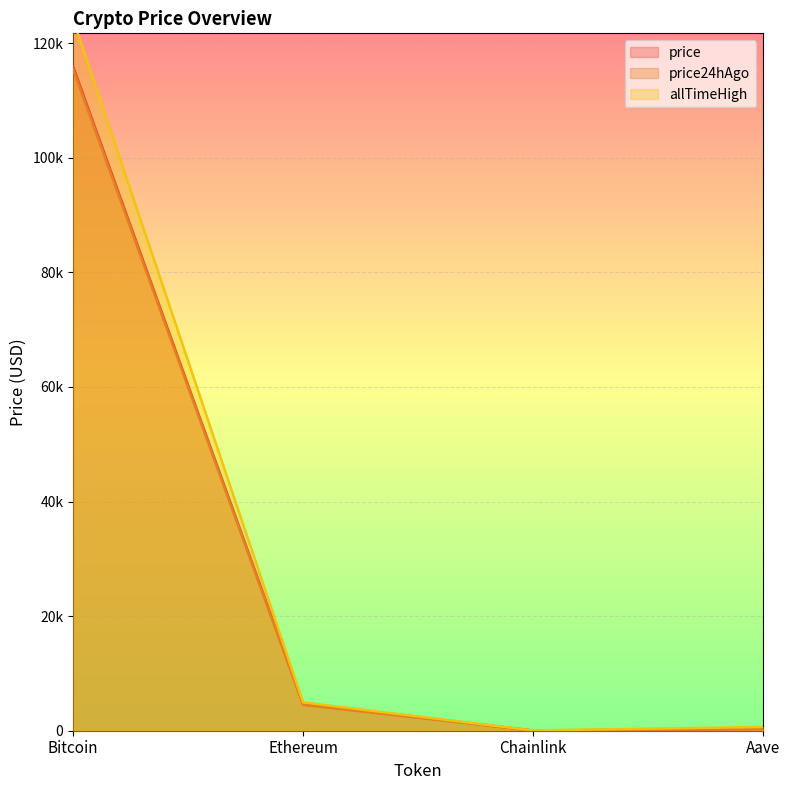

Reading left to right, what are all the values shown in this chart?

price: 115928.0	4713.5	25.1	320.0
price24hAgo: 115395.0	4507.6	24.6	310.0
allTimeHigh: 124128.0	4946.1	52.7	661.7